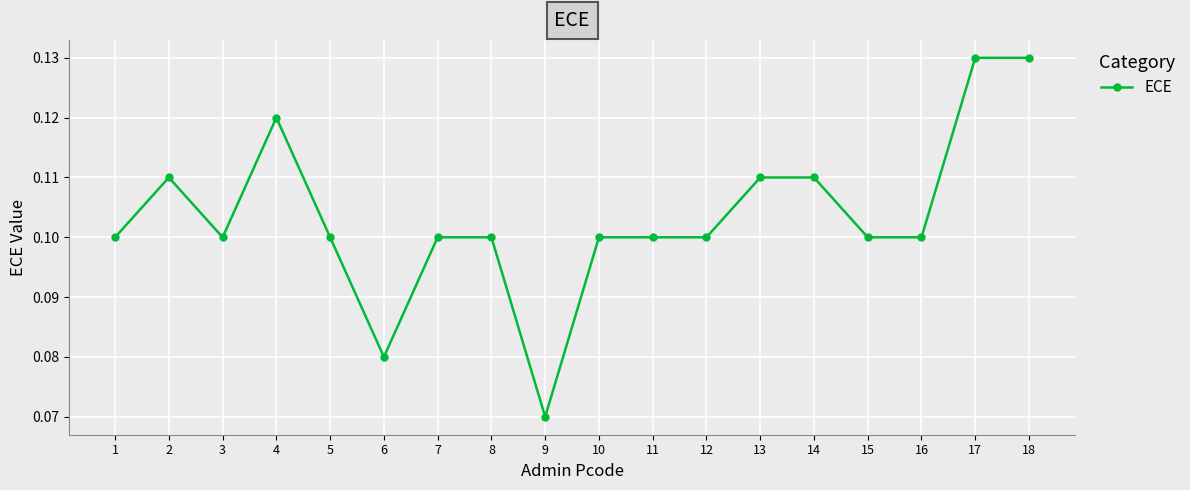

Where is the data nearest to the value 0?

9